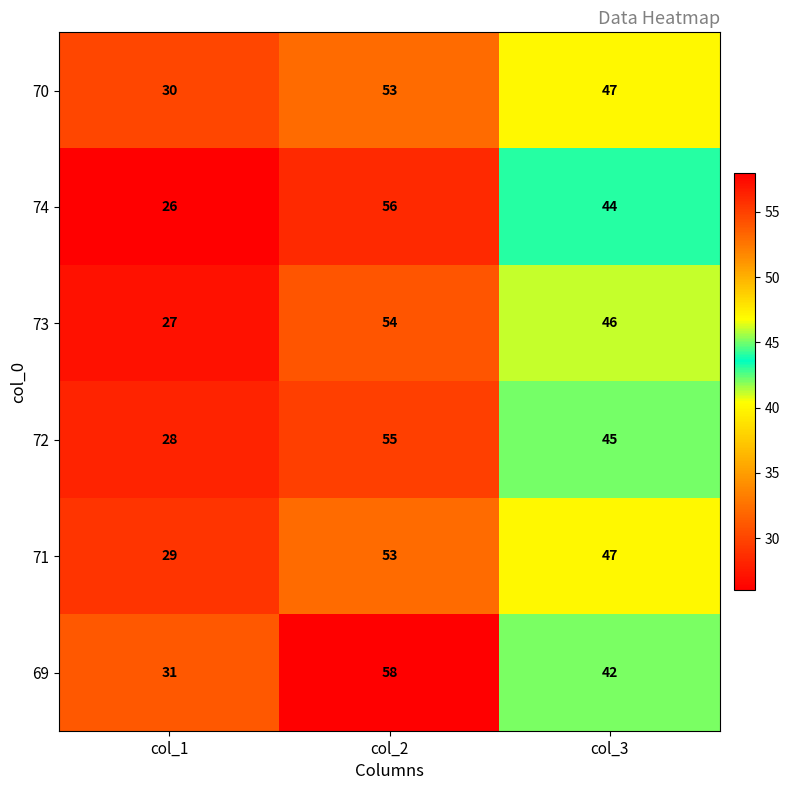

At how many categories does at least one series exceed 44?

2